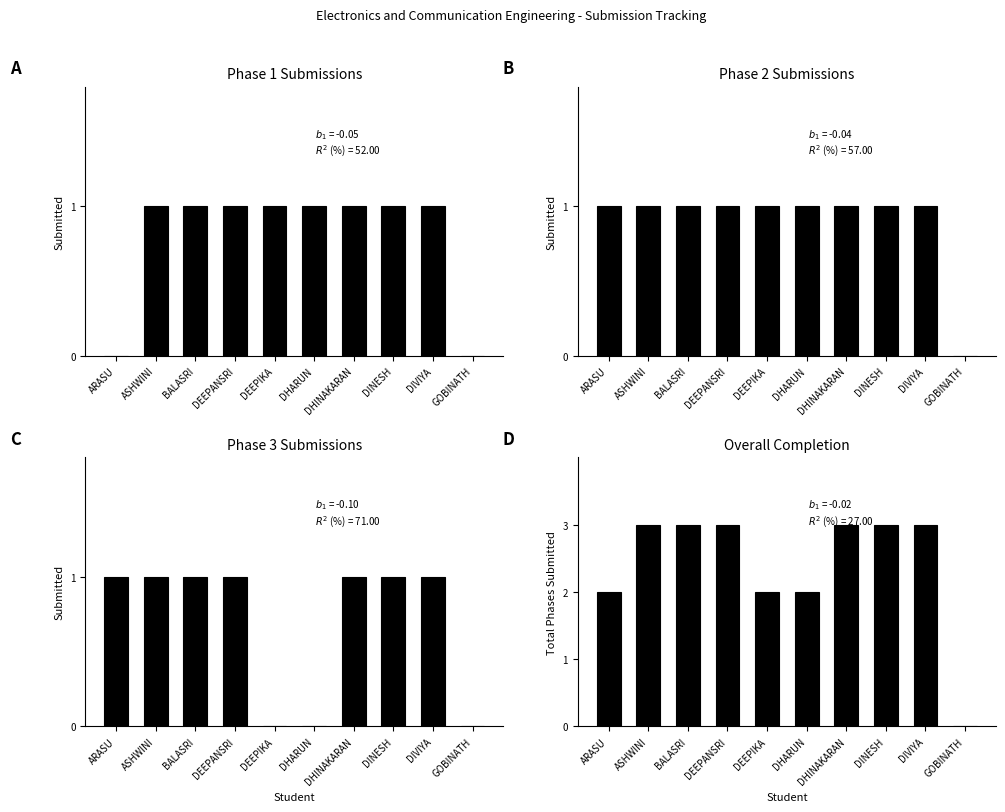

Reading left to right, list all the values displayed in this chart.

Phase 1 Verification: 0	1	1	1	1	1	1	1	1	0
Phase 2 Verification: 1	1	1	1	1	1	1	1	1	0
Phase 3 Verification: 1	1	1	1	0	0	1	1	1	0
Overall Completion: 2	3	3	3	2	2	3	3	3	0